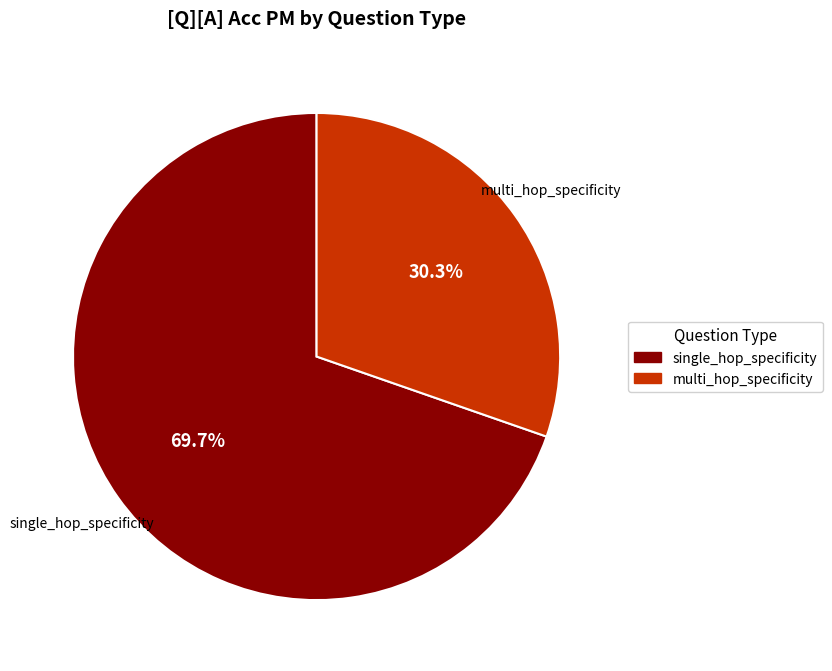

Is there a majority slice in this chart?

Yes